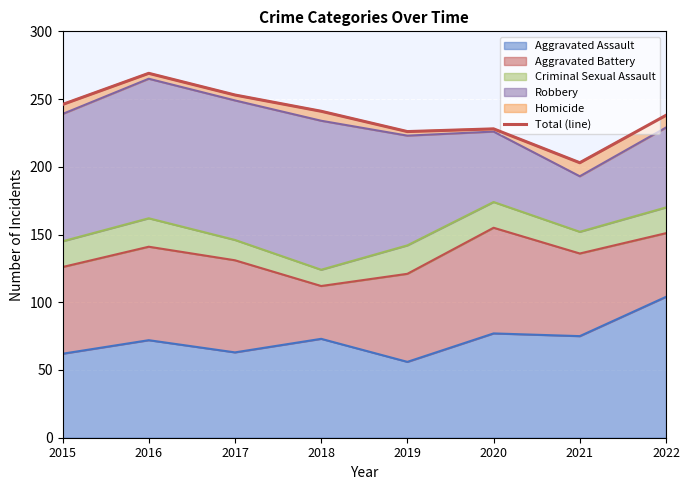

What is the change in value from 2018 to 2019?

-15